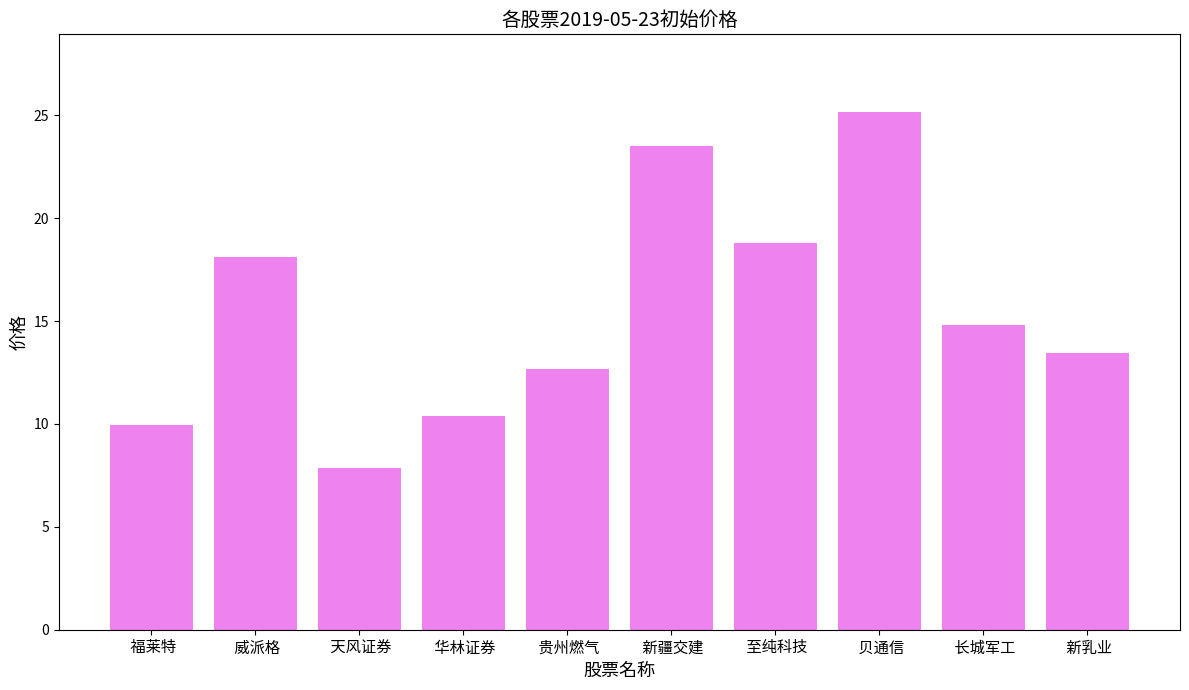

The chart shows a value of 12.7 at  新疆交建. True or false?

False